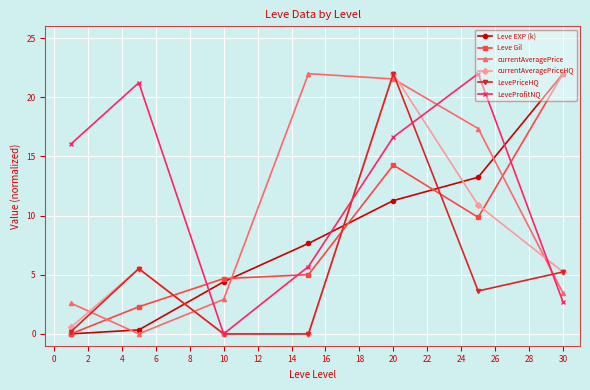

At how many categories does at least one series exceed 8?

6